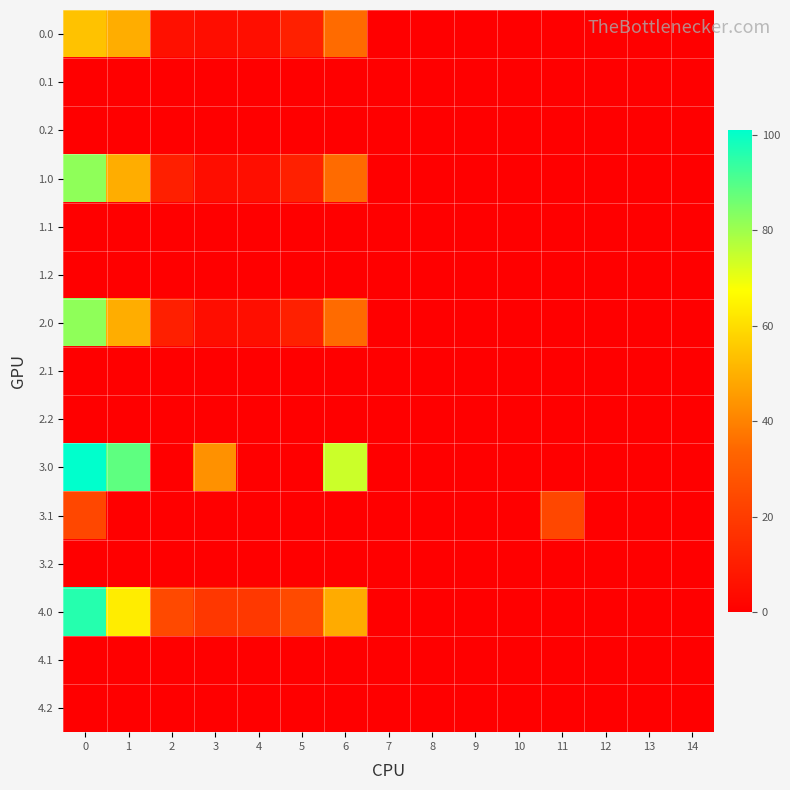

Reading left to right, transcribe all the data shown in this chart.

row_0: 0=54.0	1=49.5	2=5.6	3=4.4	4=4.9	5=10.8	6=35.0	7=0.0	8=0.0	9=0.0	10=0.0	11=0.0	12=0.0	13=0.0	14=0.0
row_1: 0=0.0	1=0.0	2=0.0	3=0.0	4=0.0	5=0.0	6=0.0	7=0.0	8=0.0	9=0.0	10=0.0	11=0.0	12=0.0	13=0.0	14=0.0
row_2: 0=0.0	1=0.0	2=0.0	3=0.0	4=0.0	5=0.0	6=0.0	7=0.0	8=0.0	9=0.0	10=0.0	11=0.0	12=0.0	13=0.0	14=0.0
row_3: 0=82.0	1=49.5	2=10.3	3=4.4	4=4.9	5=10.8	6=35.0	7=0.0	8=0.0	9=0.0	10=0.0	11=0.0	12=0.0	13=0.0	14=0.0
row_4: 0=0.0	1=0.0	2=0.0	3=0.0	4=0.0	5=0.0	6=0.0	7=0.0	8=0.0	9=0.0	10=0.0	11=0.0	12=0.0	13=0.0	14=0.0
row_5: 0=0.0	1=0.0	2=0.0	3=0.0	4=0.0	5=0.0	6=0.0	7=0.0	8=0.0	9=0.0	10=0.0	11=0.0	12=0.0	13=0.0	14=0.0
row_6: 0=82.0	1=49.5	2=10.3	3=4.4	4=4.9	5=10.8	6=35.0	7=0.0	8=0.0	9=0.0	10=0.0	11=0.0	12=0.0	13=0.0	14=0.0
row_7: 0=0.0	1=0.0	2=0.0	3=0.0	4=0.0	5=0.0	6=0.0	7=0.0	8=0.0	9=0.0	10=0.0	11=0.0	12=0.0	13=0.0	14=0.0
row_8: 0=0.0	1=0.0	2=0.0	3=0.0	4=0.0	5=0.0	6=0.0	7=0.0	8=0.0	9=0.0	10=0.0	11=0.0	12=0.0	13=0.0	14=0.0
row_9: 0=101.0	1=88.5	2=0.0	3=43.4	4=0.2	5=0.0	6=74.0	7=0.0	8=0.0	9=0.0	10=0.0	11=0.0	12=0.0	13=0.0	14=0.0
row_10: 0=23.6	1=0.1	2=0.0	3=0.0	4=0.0	5=0.0	6=0.0	7=0.0	8=0.0	9=0.0	10=0.0	11=23.7	12=0.0	13=0.0	14=0.0
row_11: 0=0.0	1=0.0	2=0.0	3=0.0	4=0.0	5=0.0	6=0.0	7=0.0	8=0.0	9=0.0	10=0.0	11=0.0	12=0.0	13=0.0	14=0.0
row_12: 0=96.0	1=63.5	2=24.3	3=18.4	4=18.9	5=24.8	6=49.0	7=0.0	8=0.0	9=0.0	10=0.0	11=0.0	12=0.0	13=0.0	14=0.0
row_13: 0=0.0	1=0.0	2=0.0	3=0.0	4=0.0	5=0.0	6=0.0	7=0.0	8=0.0	9=0.0	10=0.0	11=0.0	12=0.0	13=0.0	14=0.0
row_14: 0=0.0	1=0.0	2=0.0	3=0.0	4=0.0	5=0.0	6=0.0	7=0.0	8=0.0	9=0.0	10=0.0	11=0.0	12=0.0	13=0.0	14=0.0